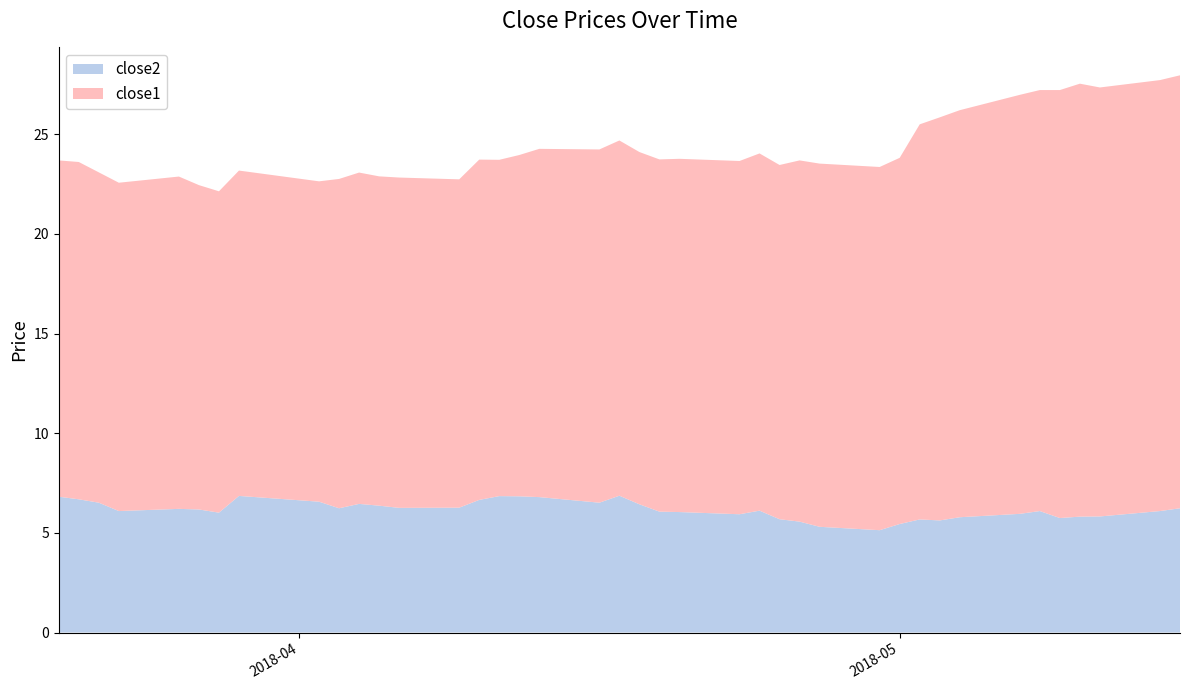

Reading left to right, list all the values displayed in this chart.

close2: 0=6.8	1=6.7	2=6.5	3=6.1	4=6.2	5=6.2	6=6.0	7=6.9	8=6.6	9=6.2	10=6.5	11=6.4	12=6.3	13=6.3	14=6.7	15=6.8	16=6.8	17=6.8	18=6.5	19=6.9	20=6.4	21=6.1	22=6.0	23=5.9	24=6.1	25=5.7	26=5.6	27=5.3	28=5.1	29=5.4	30=5.7	31=5.6	32=5.8	33=6.0	34=6.1	35=5.7	36=5.8	37=5.8	38=6.1	39=6.2
close1: 0=16.9	1=16.9	2=16.6	3=16.5	4=16.7	5=16.3	6=16.1	7=16.3	8=16.1	9=16.5	10=16.6	11=16.5	12=16.6	13=16.5	14=17.1	15=16.9	16=17.1	17=17.5	18=17.7	19=17.8	20=17.7	21=17.7	22=17.7	23=17.7	24=17.9	25=17.8	26=18.1	27=18.2	28=18.2	29=18.4	30=19.8	31=20.2	32=20.4	33=21.0	34=21.1	35=21.5	36=21.7	37=21.5	38=21.6	39=21.7